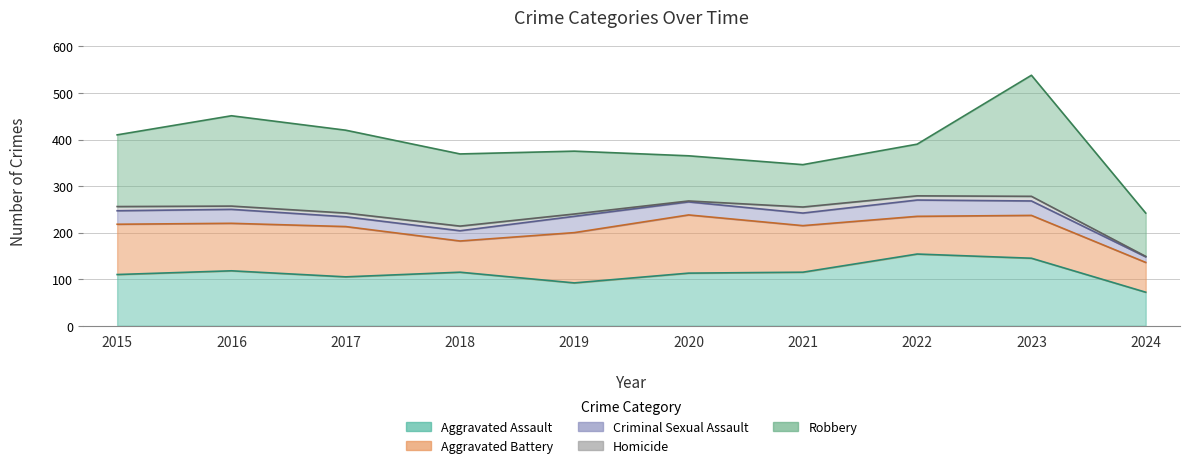

Is it true that Aggravated Battery equals 108 at 2019?

True